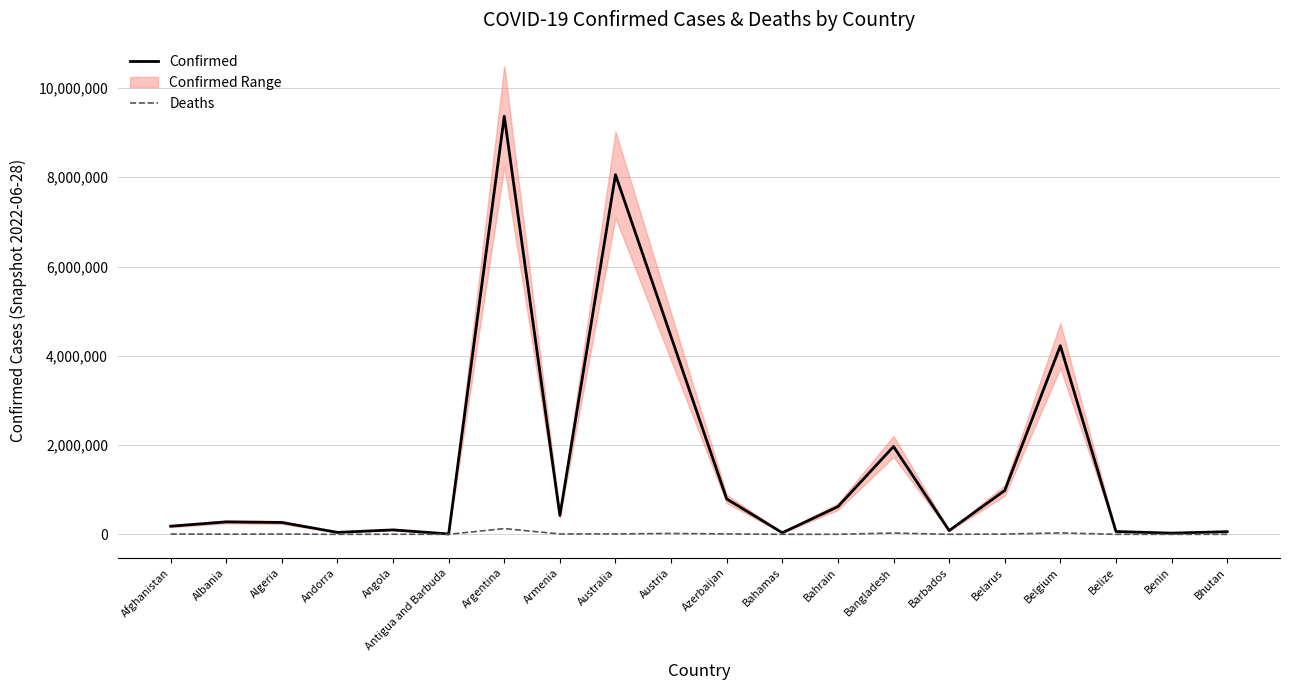

What position from the right is Algeria?

18